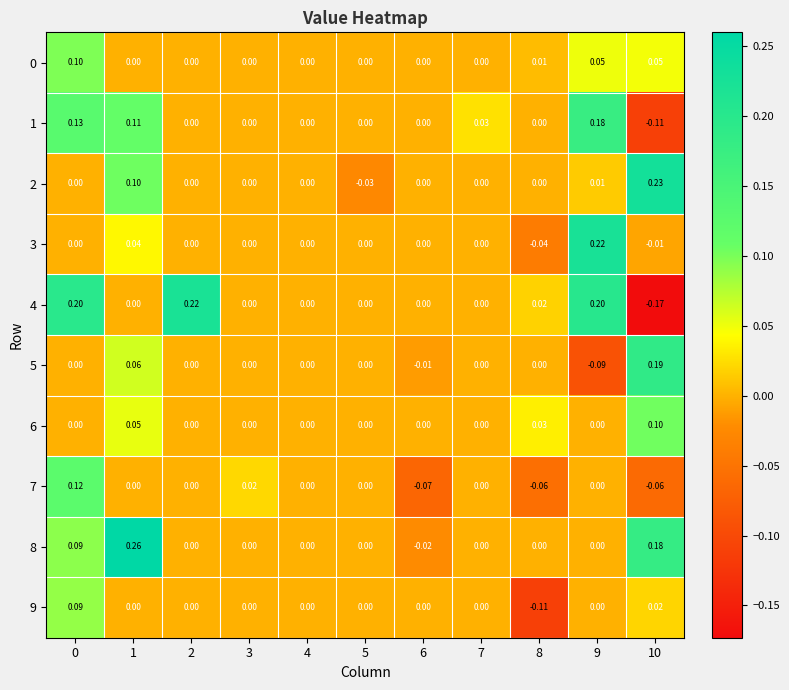

Which series changed the most between 1 and 3?

8